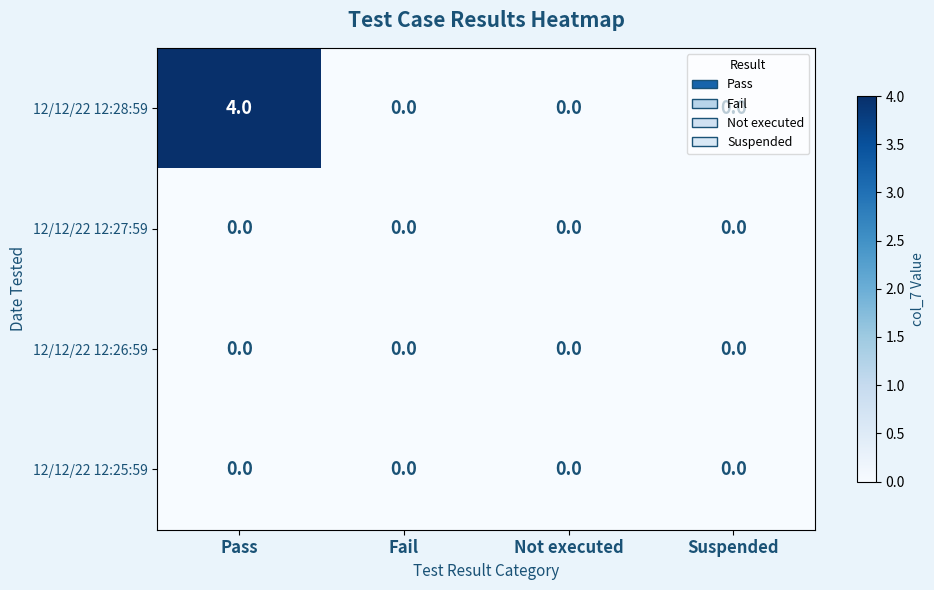

Which series has the largest range (max minus min)?

12/12/22 12:28:59